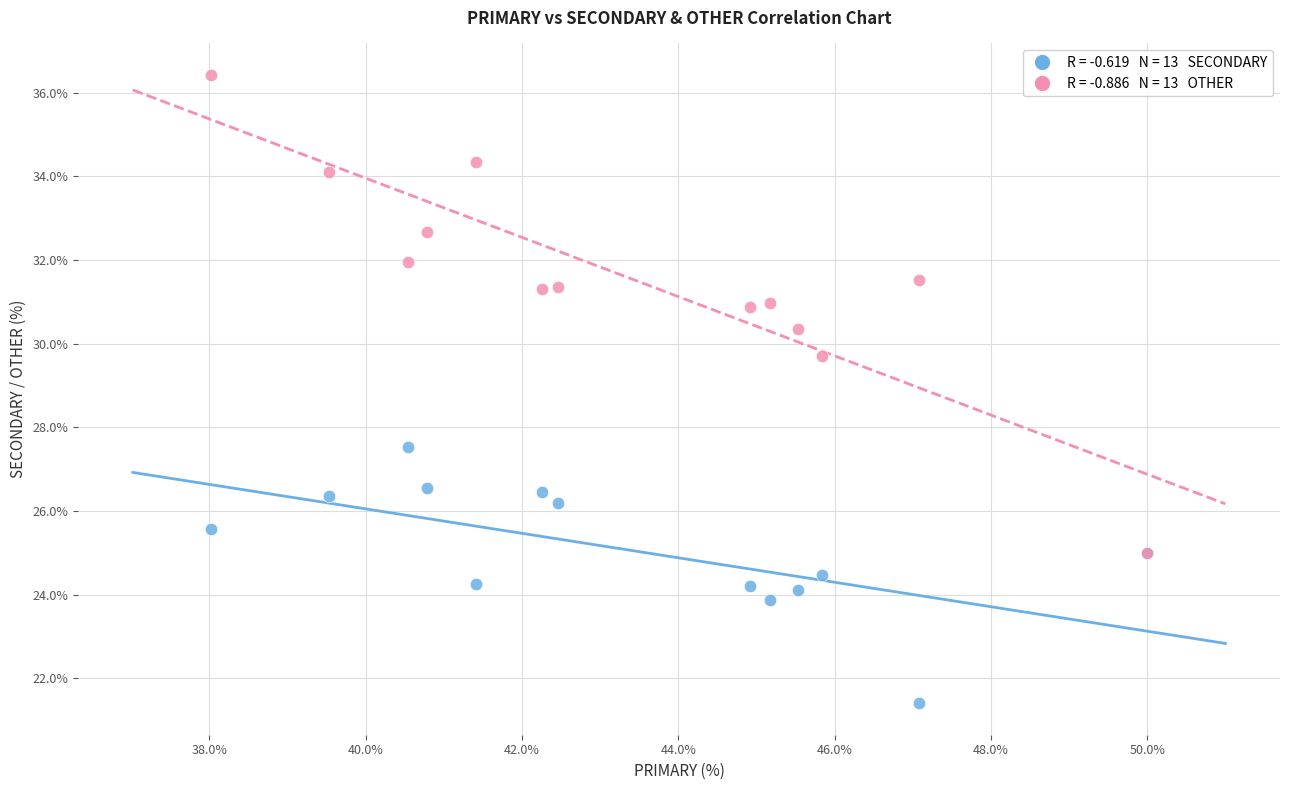

Across all series, what Y value is closest to 28?

27.5